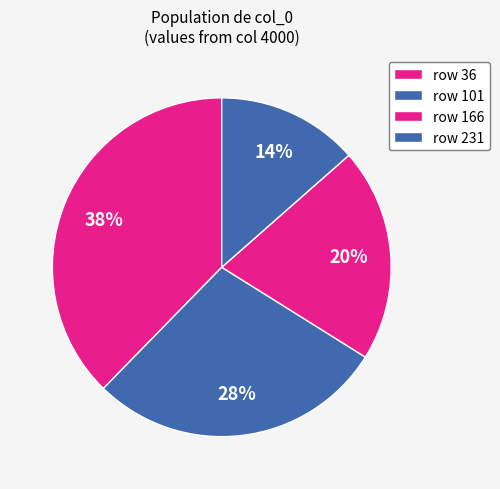

How many segments does this pie chart have?

4